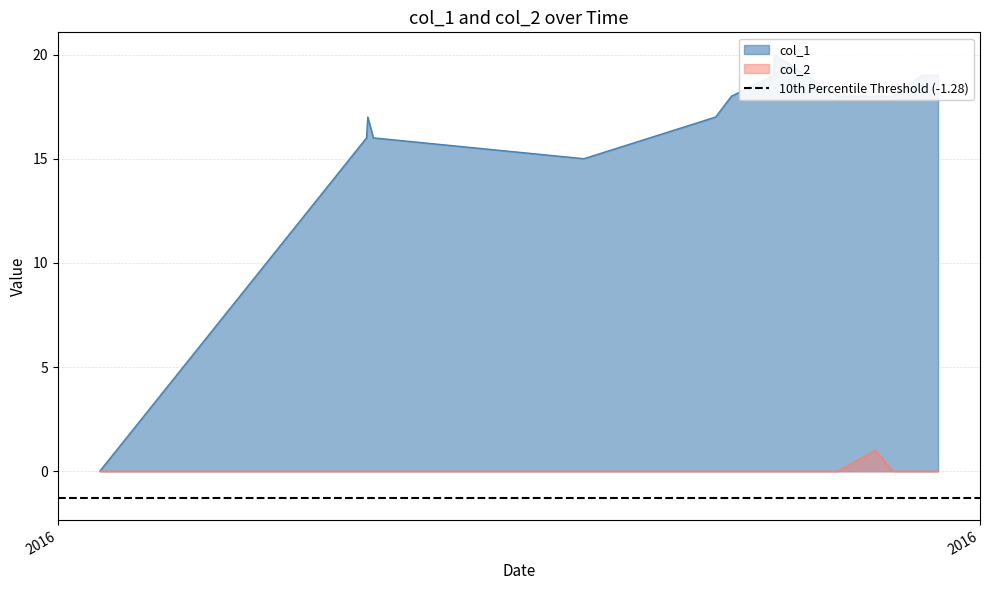

Is it true that col_1 equals 12 at 7?

False